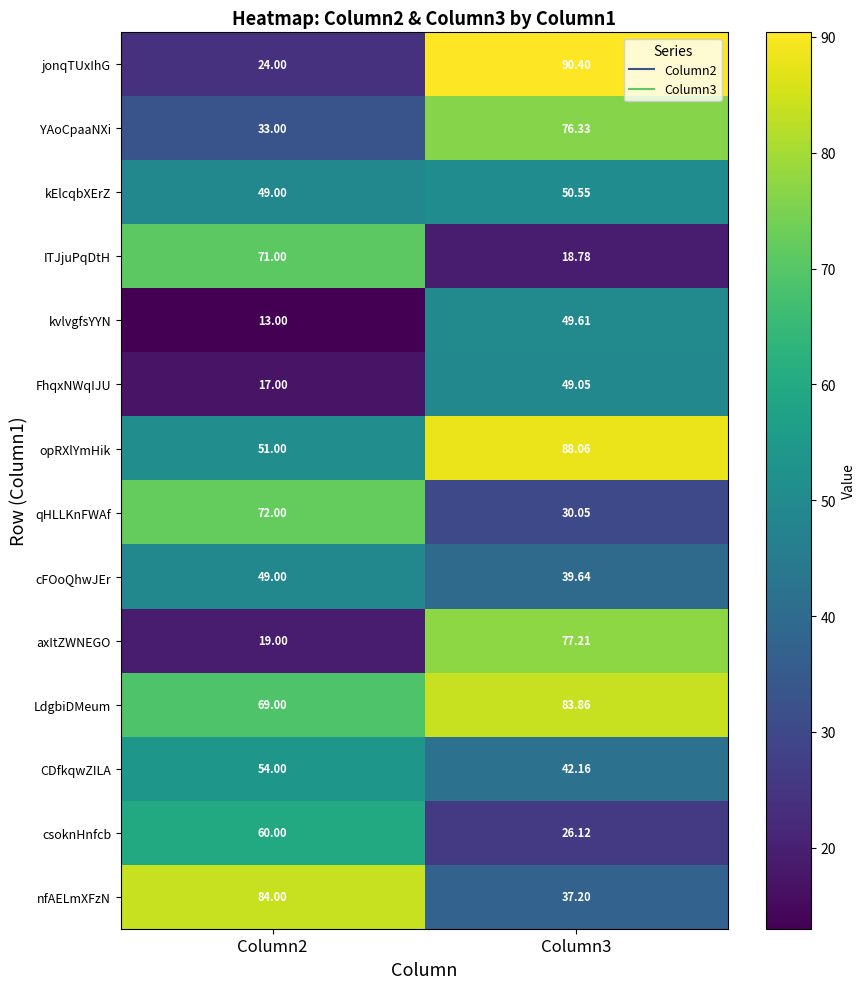

List the series in order of their peak value, lowest first.

cFOoQhwJEr, FhqxNWqIJU, kvlvgfsYYN, kElcqbXErZ, CDfkqwZILA, csoknHnfcb, ITJjuPqDtH, qHLLKnFWAf, YAoCpaaNXi, axItZWNEGO, LdgbiDMeum, nfAELmXFzN, opRXlYmHik, jonqTUxIhG